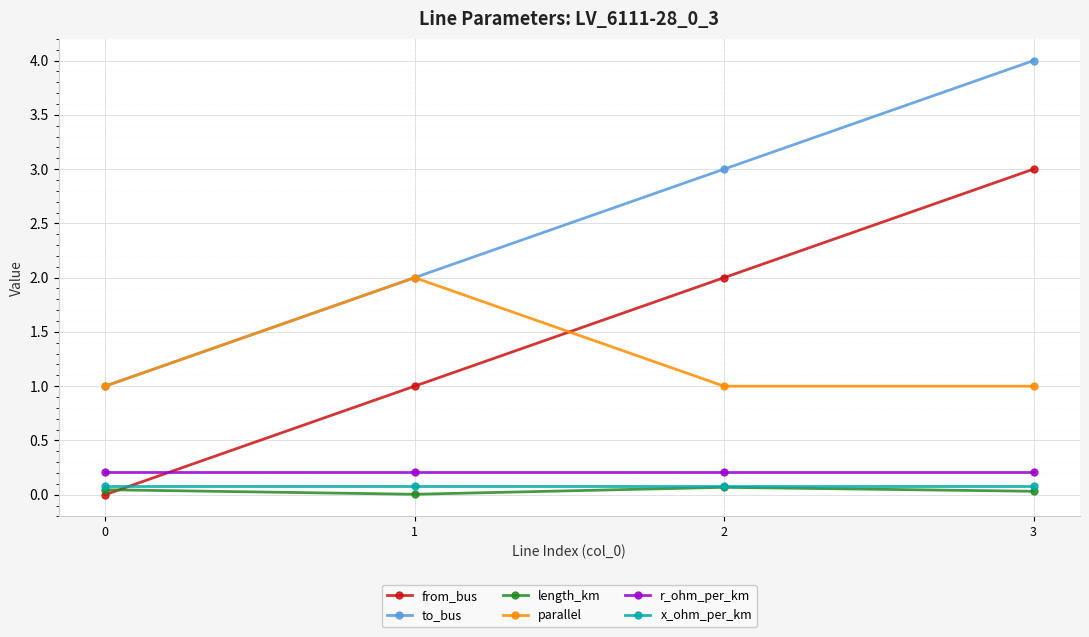

True or false: to_bus has a value of 0.7 at 0.

False